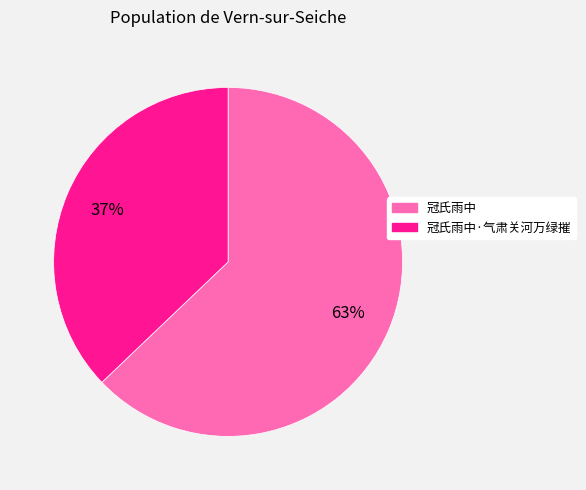

How many segments does this pie chart have?

2